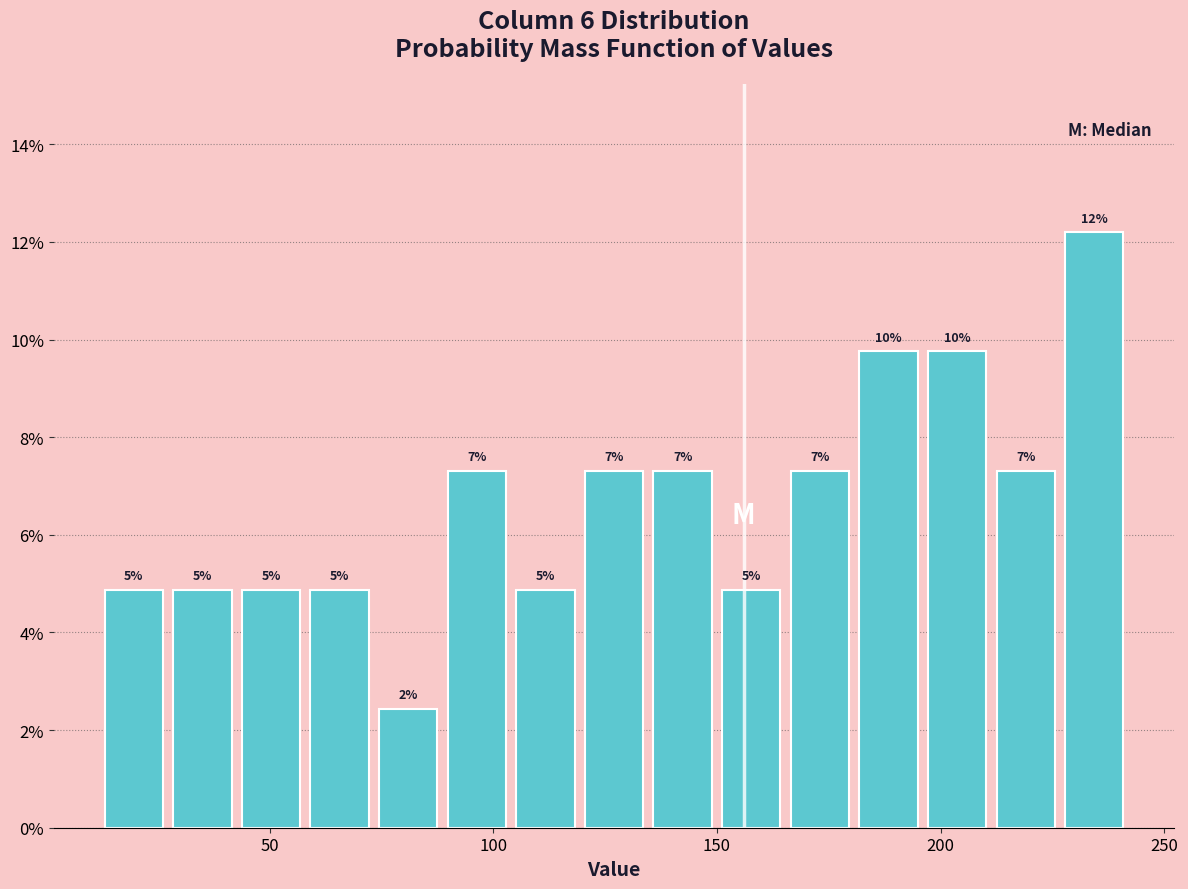

Read against the x-axis, roughly where is the centre of the tallest bar?

235